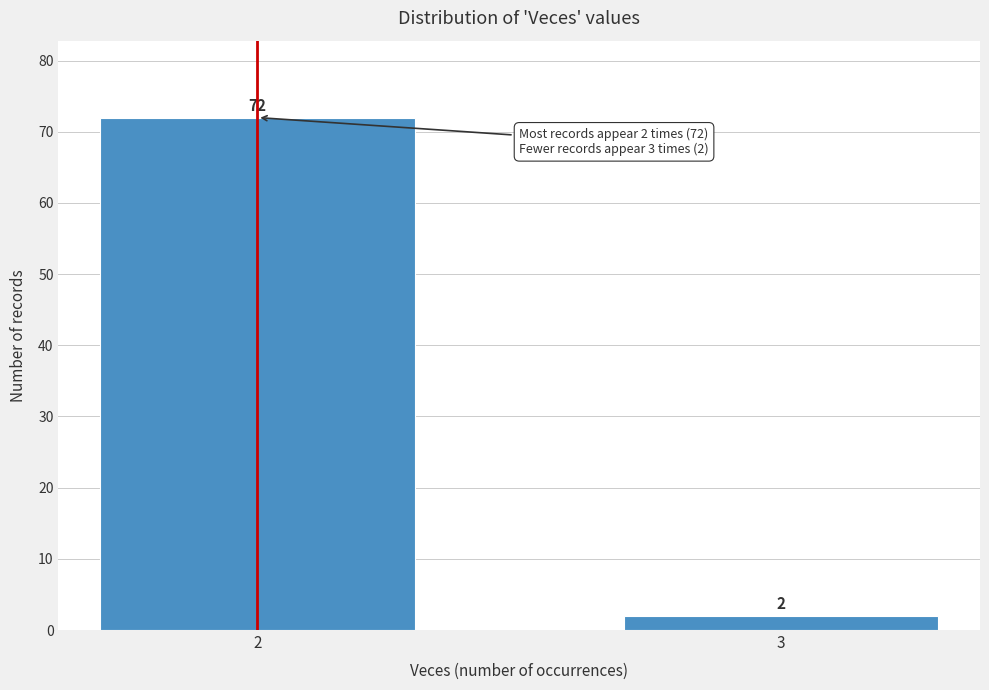

Reading left to right, what are all the values shown in this chart?

2=72	3=2